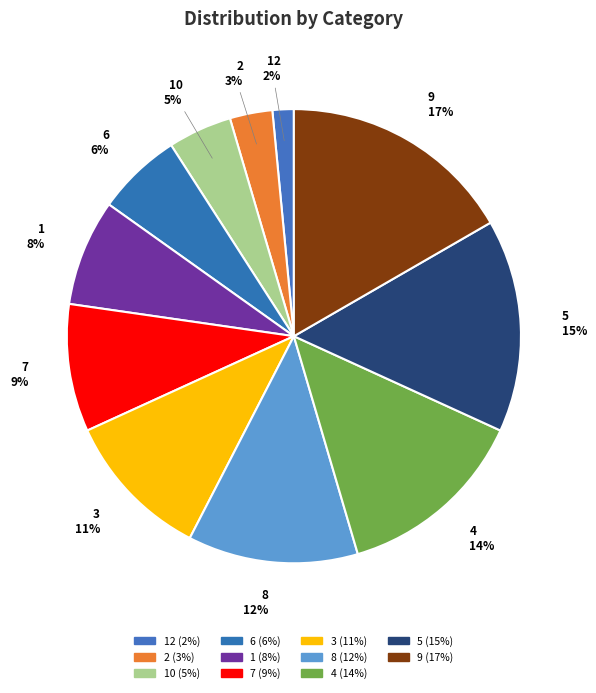

To the nearest percent, what percentage of the pie is 7?

9%